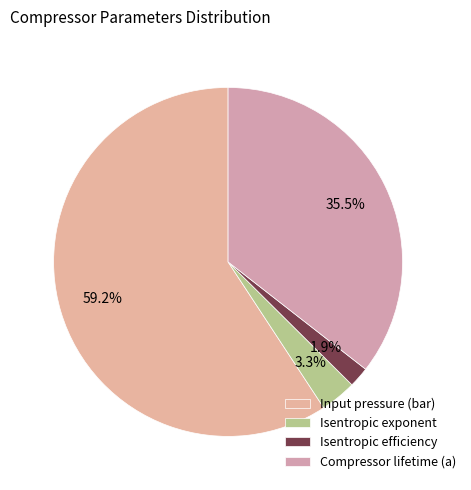

Between Isentropic efficiency and Input pressure (bar), which is larger?

Input pressure (bar)